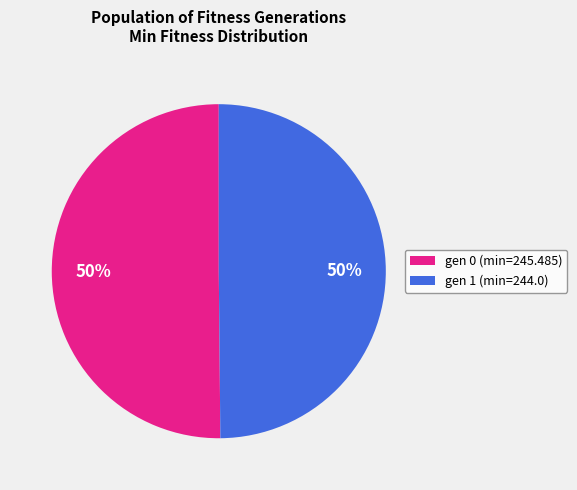

Approximately how many times larger is the value at gen 1 (min=244.0) compared to gen 0 (min=245.485)?

1.0